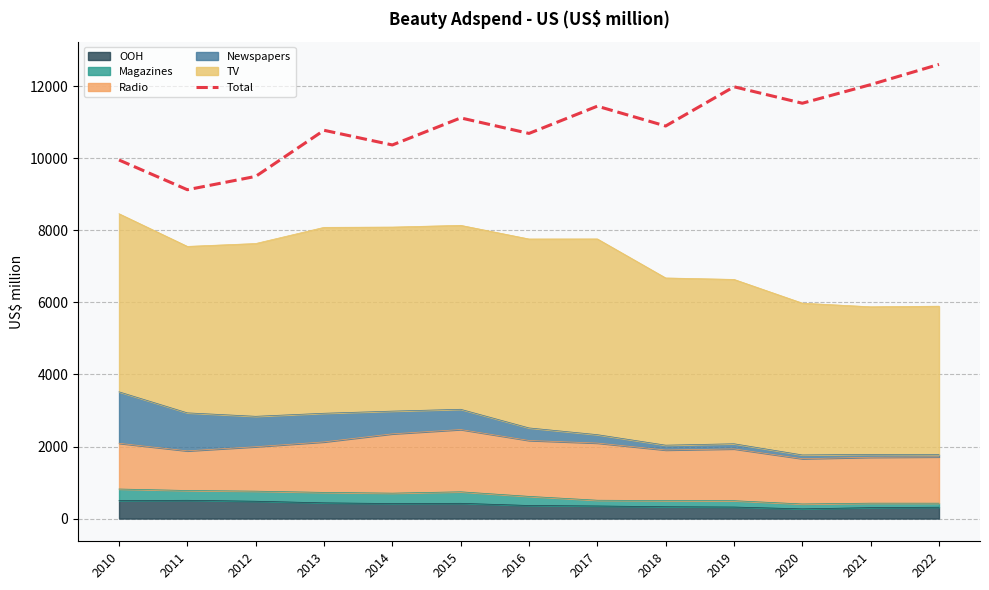

How many points are higher than both their immediate neighbors (excluding endpoints)?

4